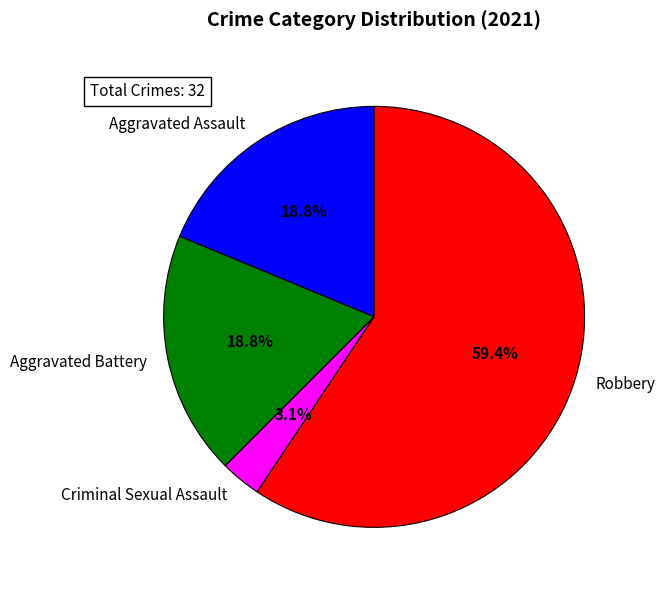

Is there any slice that represents more than half of the pie?

Yes